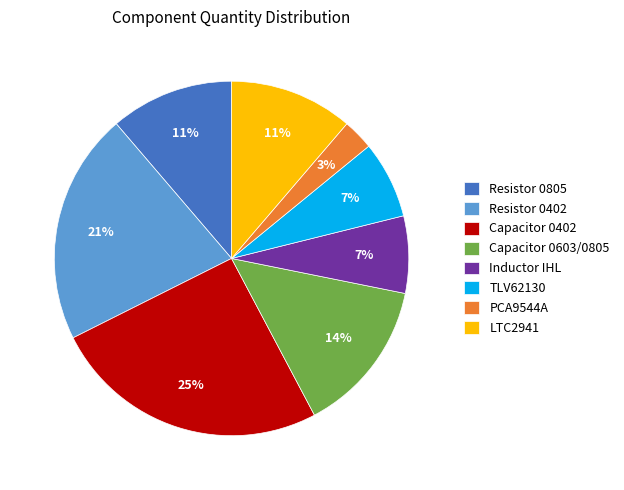

Do LTC2941 and Inductor IHL together represent more than half of the pie?

No